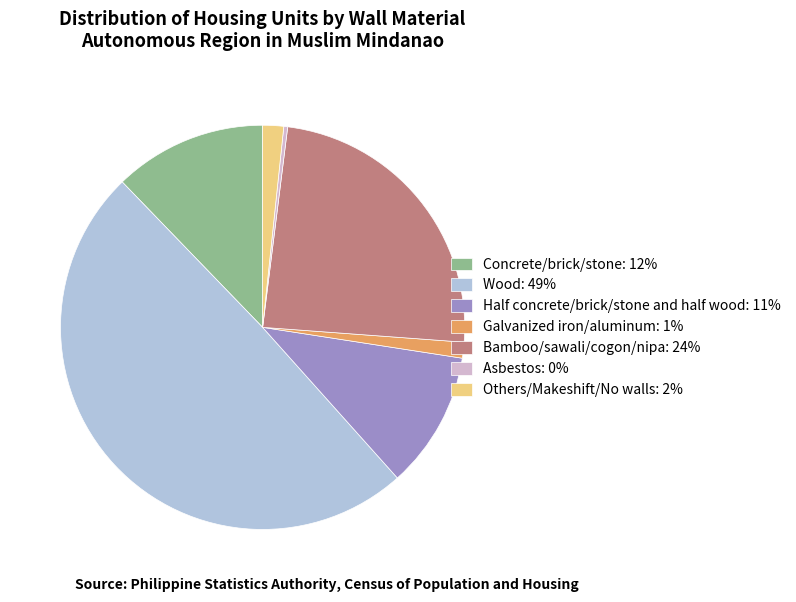

Is it true that Galvanized iron/aluminum is 12% of the pie?

False